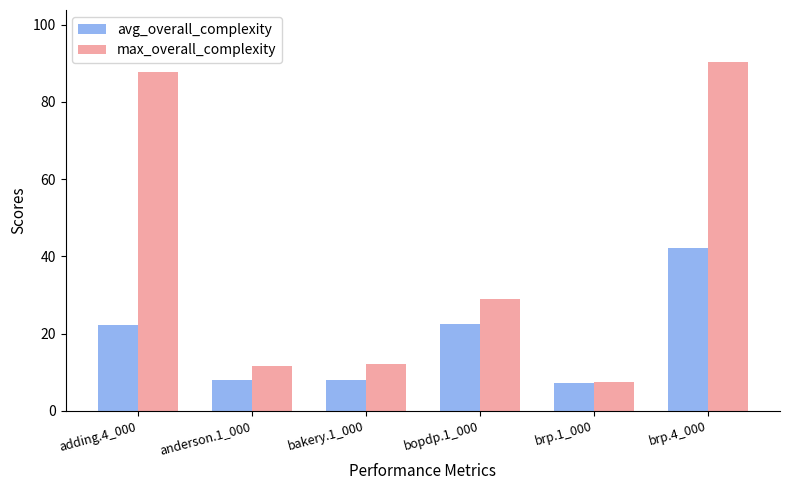

What is the highest value of the max_overall_complexity series?

90.2